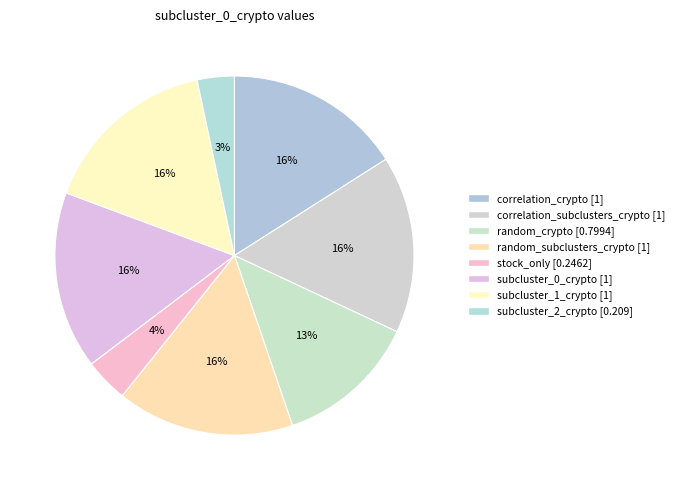

Rank the categories by value from lowest to highest.

subcluster_2_crypto, stock_only, random_crypto, correlation_crypto, correlation_subclusters_crypto, random_subclusters_crypto, subcluster_0_crypto, subcluster_1_crypto